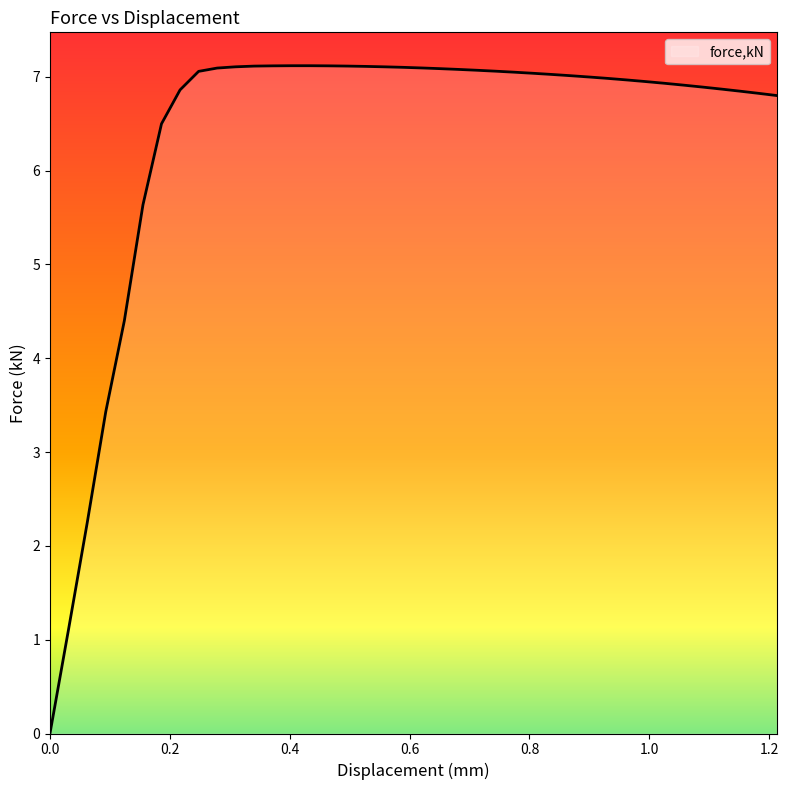

What is the difference between the second highest and minimum values?

7.1